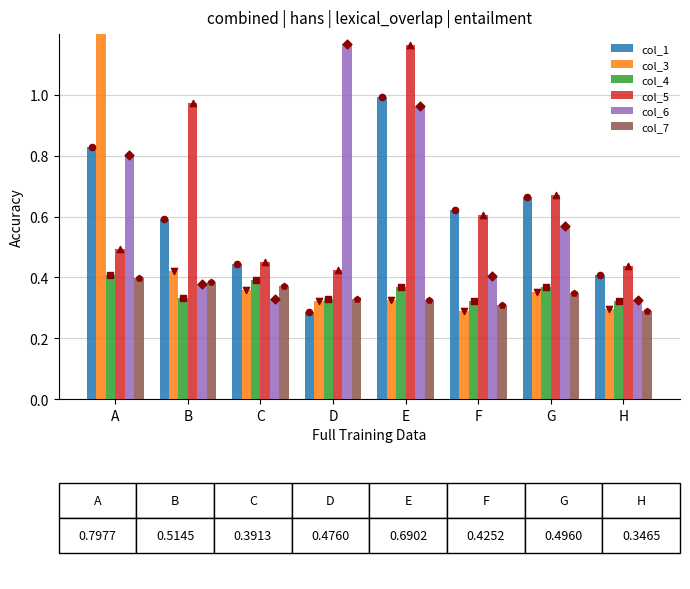

Which series reaches the maximum Y coordinate?

col_3